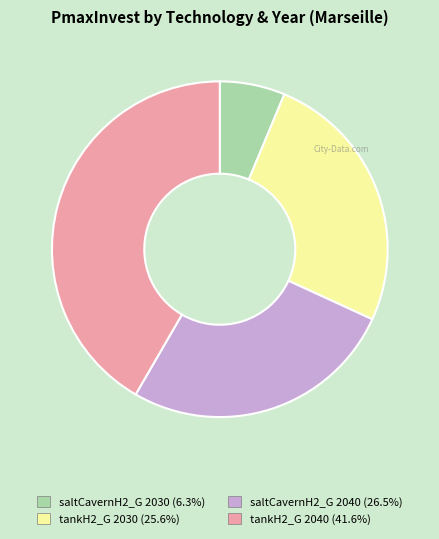

Which category has the smallest portion of the pie?

saltCavernH2_G 2030